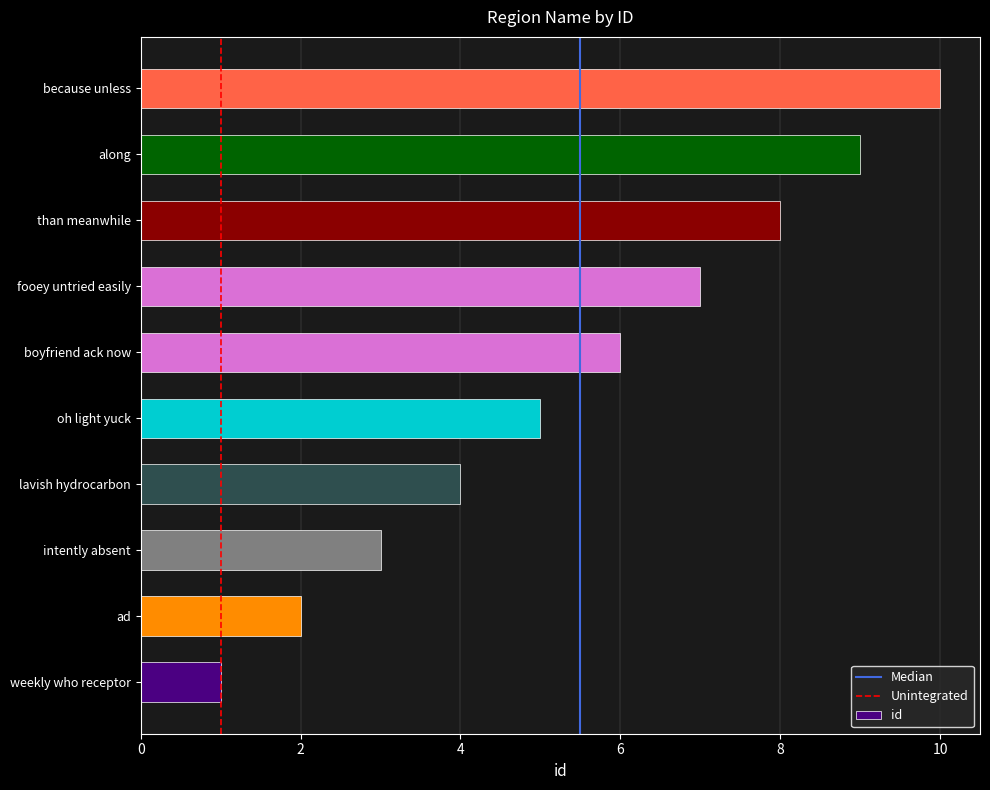

List the labels in order of value, largest first.

because unless, along, than meanwhile, fooey untried easily, boyfriend ack now, oh light yuck, lavish hydrocarbon, intently absent, ad, weekly who receptor